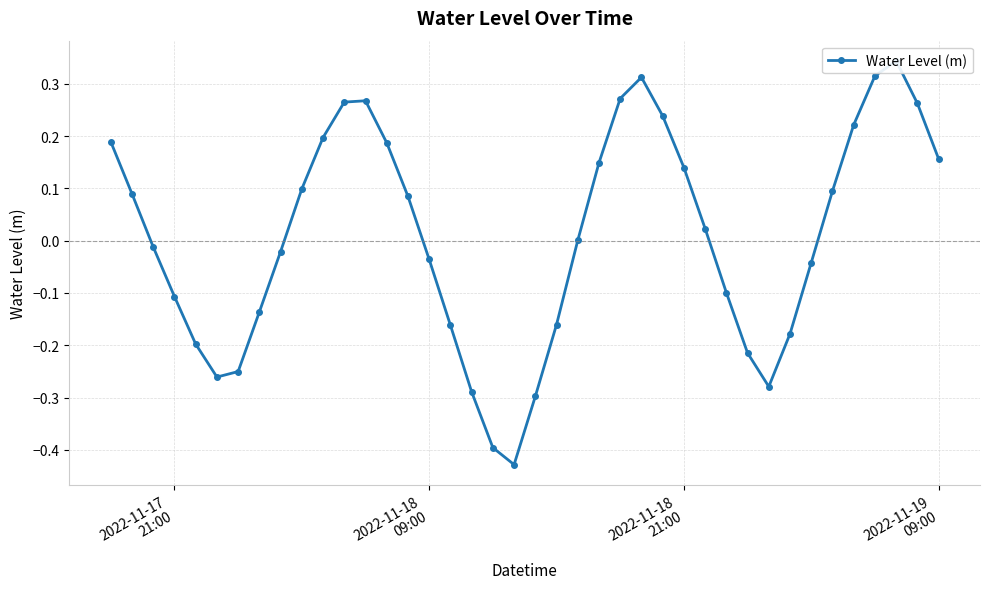

What is the difference between the maximum and minimum values?

0.8